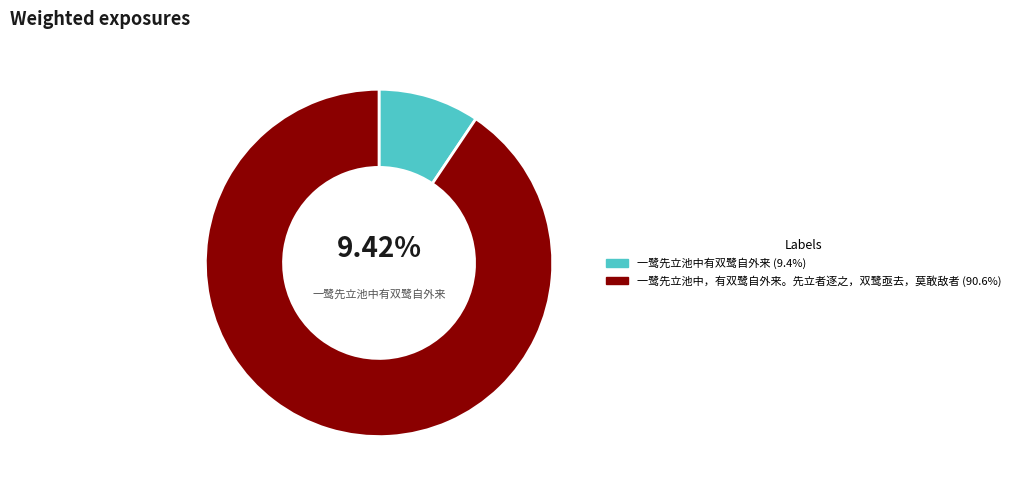

Is there any slice that represents more than half of the pie?

Yes